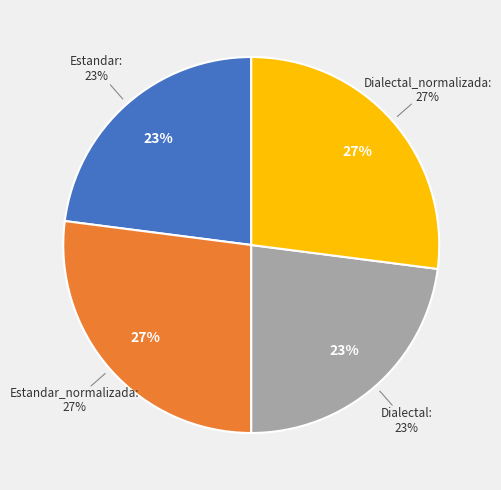

Do Estandar_normalizada and Estandar together represent more than half of the pie?

No